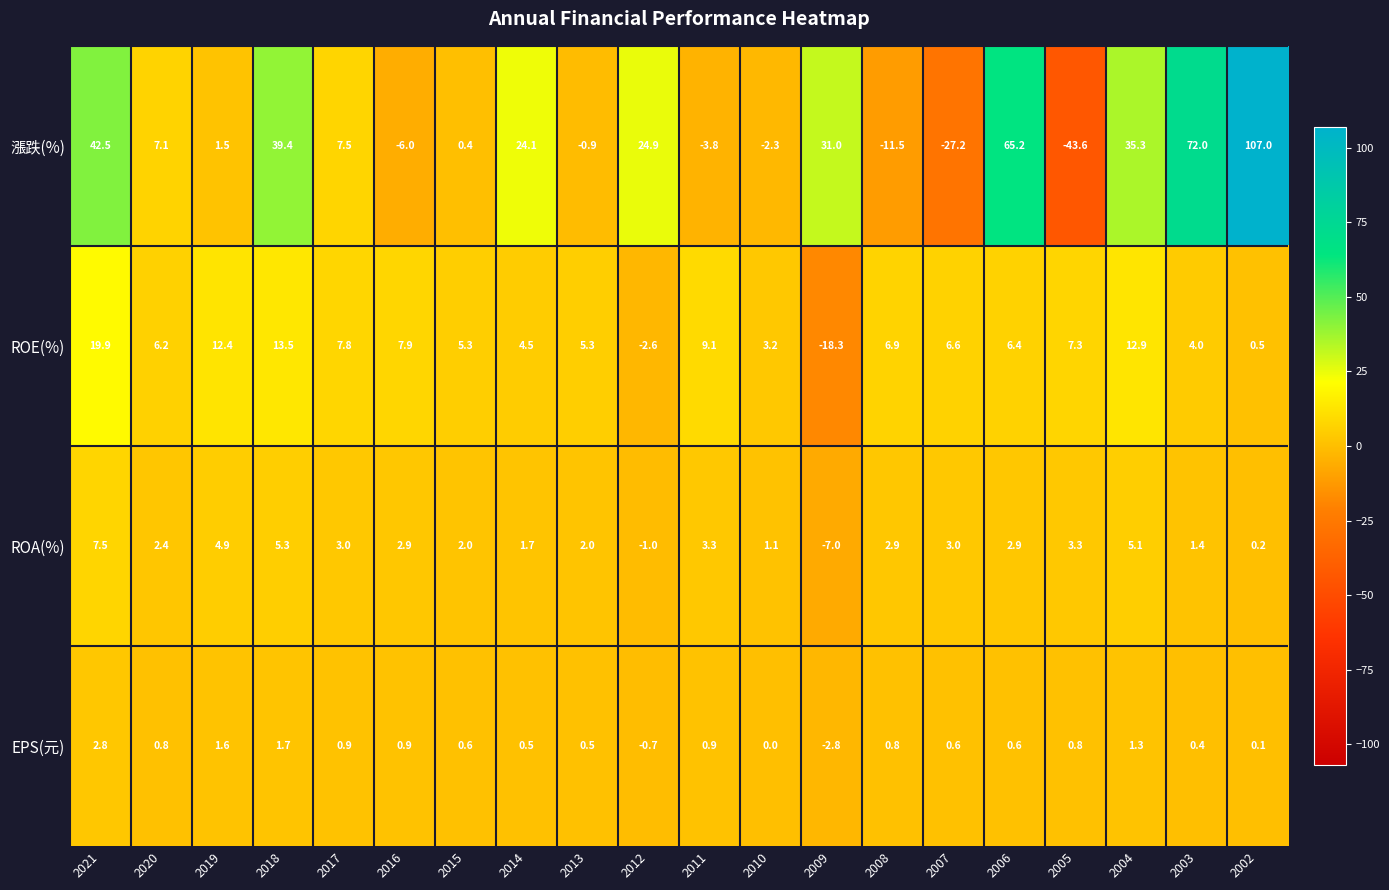

Which category has the lowest value across all series?

2005